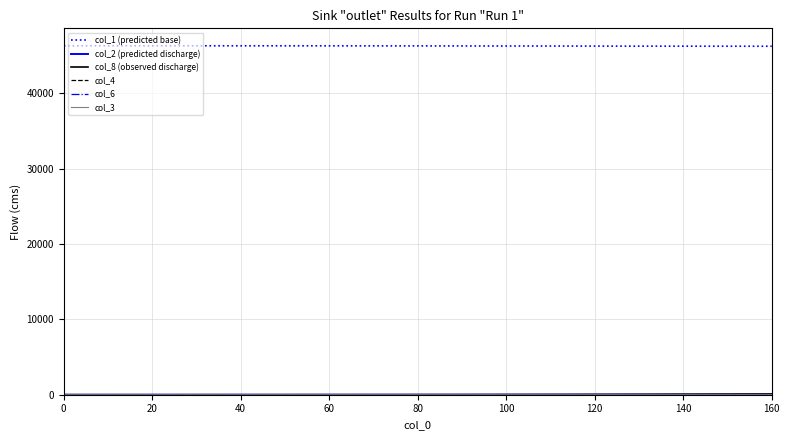

What is the maximum value shown in the chart?

46302.0